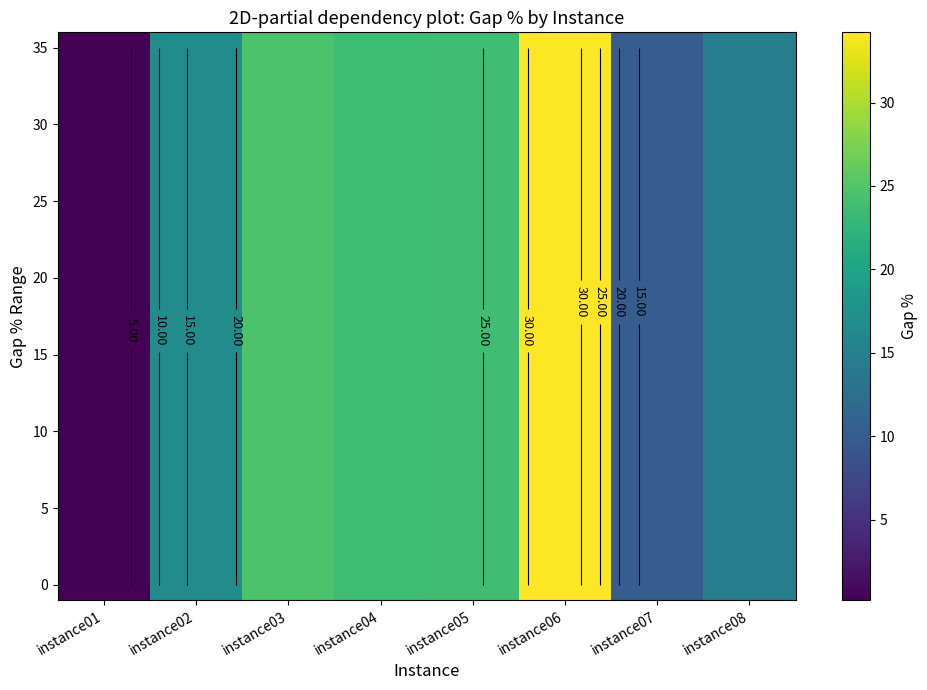

At how many categories does at least one series exceed 32?

1